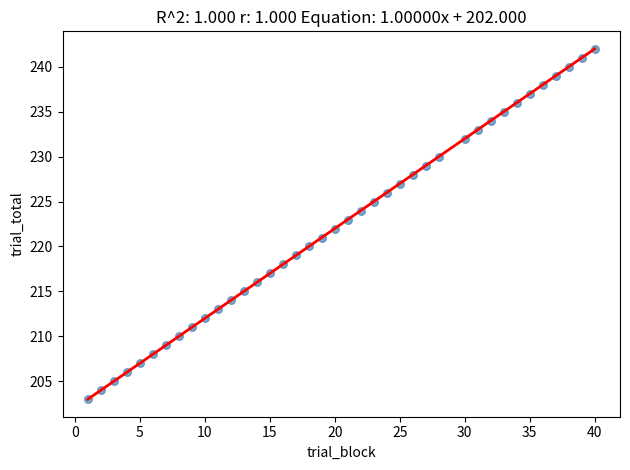

What is the range of X values (max minus min)?

39